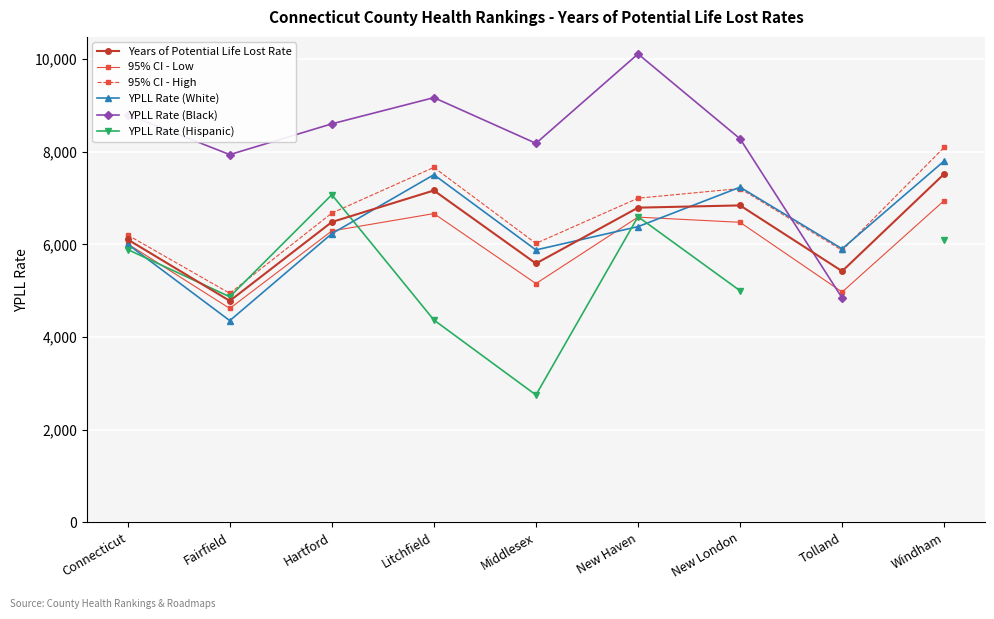

At which label does 95% CI - High reach its peak?

Windham